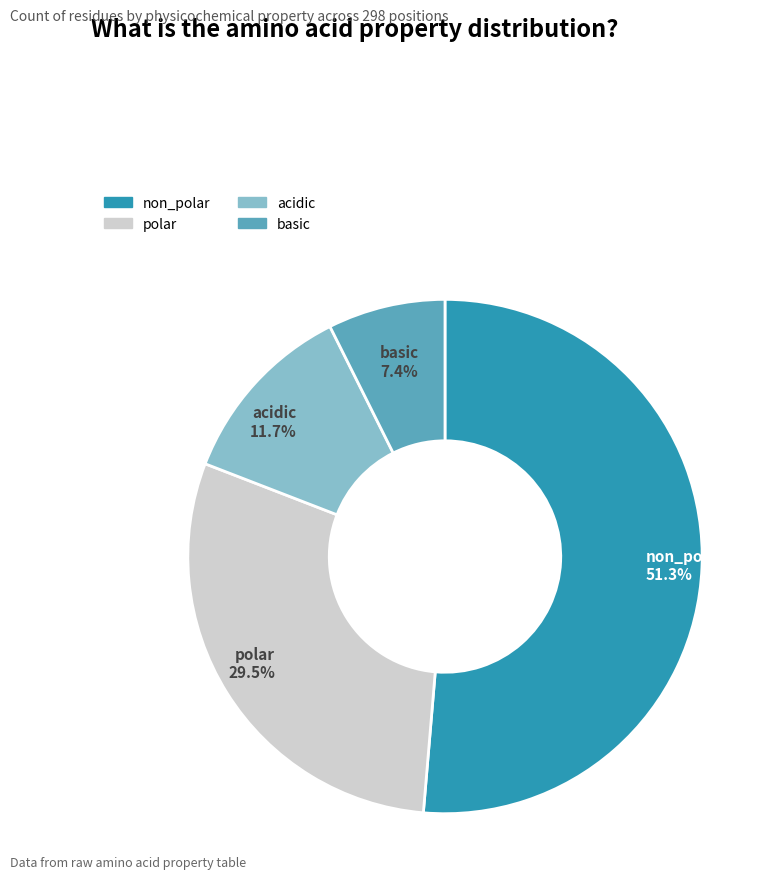

Count the number of slices in the pie.

4